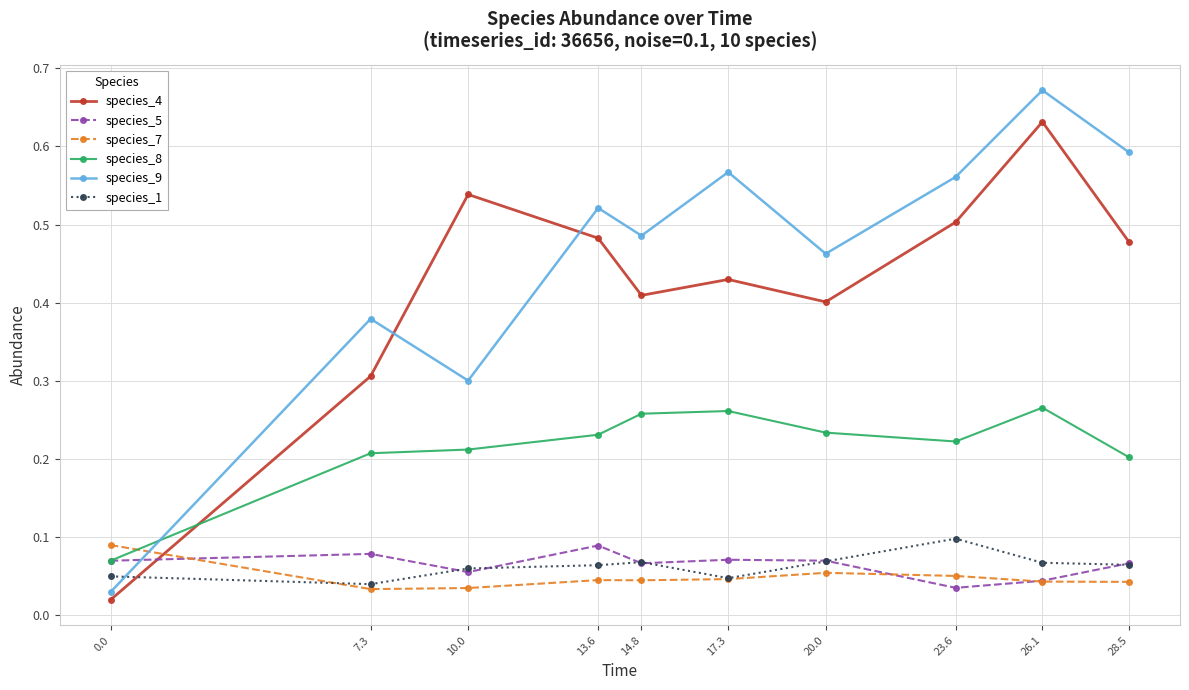

How many intersections are there between species_1 and species_4?

1